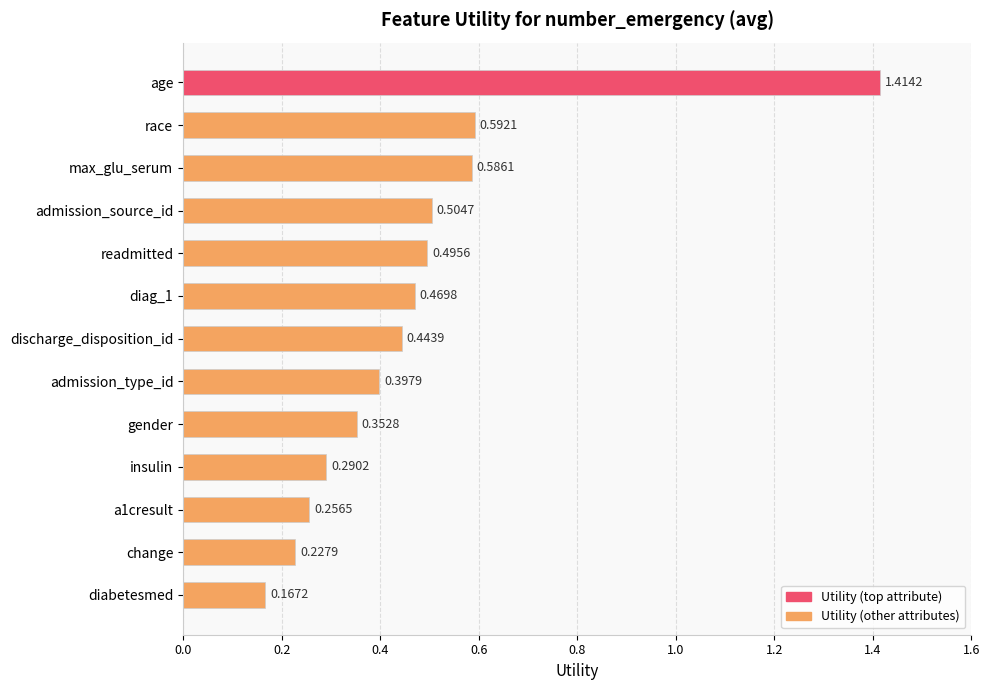

What is the difference between the maximum and minimum values?

1.2